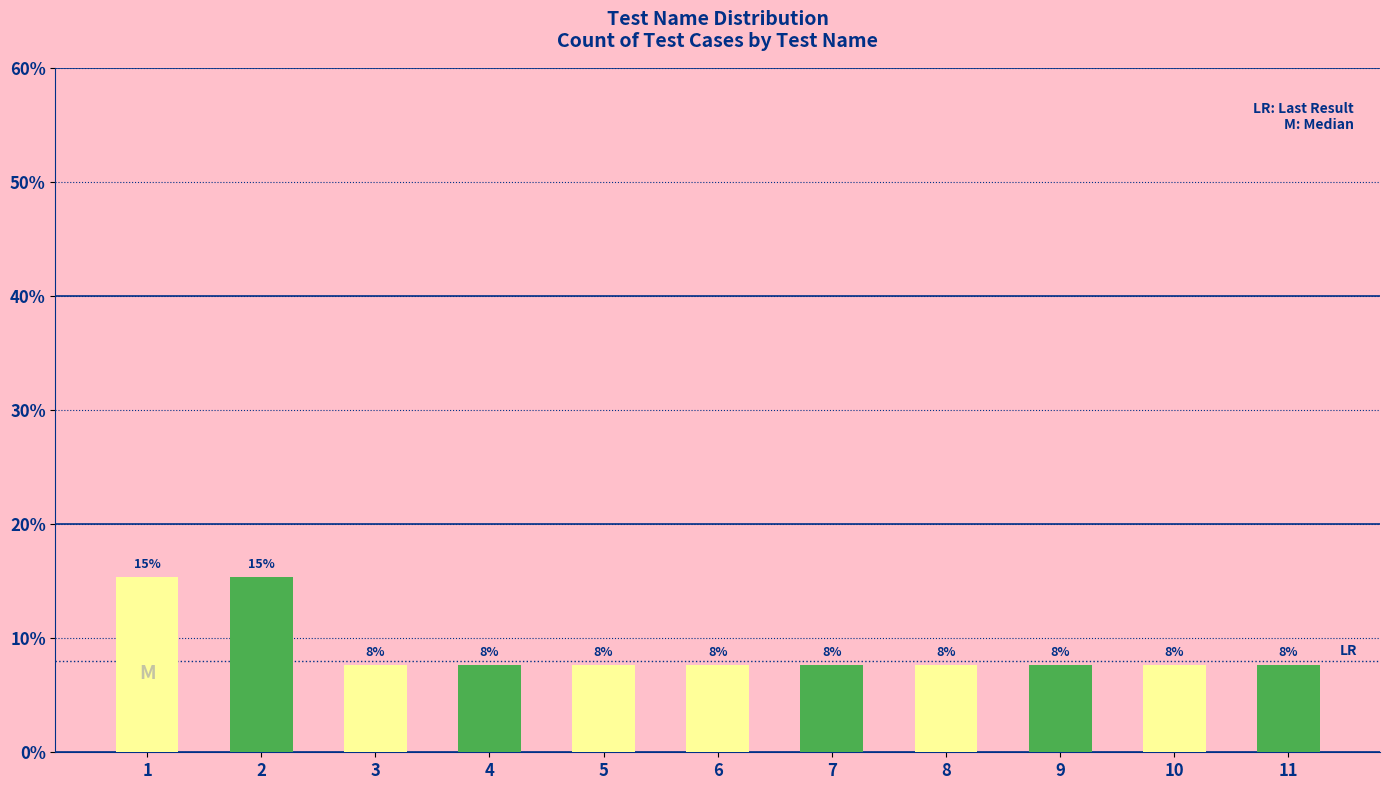

Approximately how many times larger is the value at 6 compared to 1?

0.5